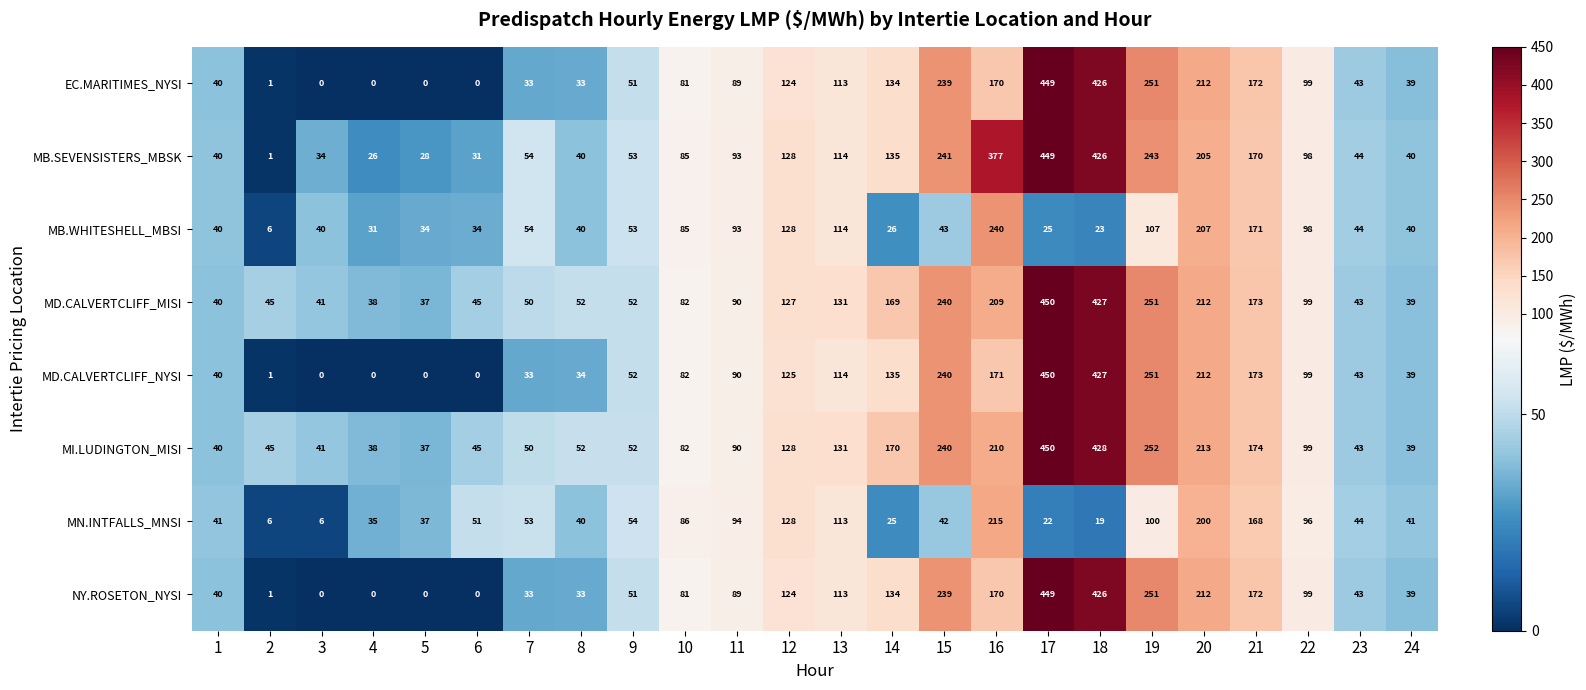

What is the difference between the MD.CALVERTCLIFF_MISI values at 13 and 12?

4